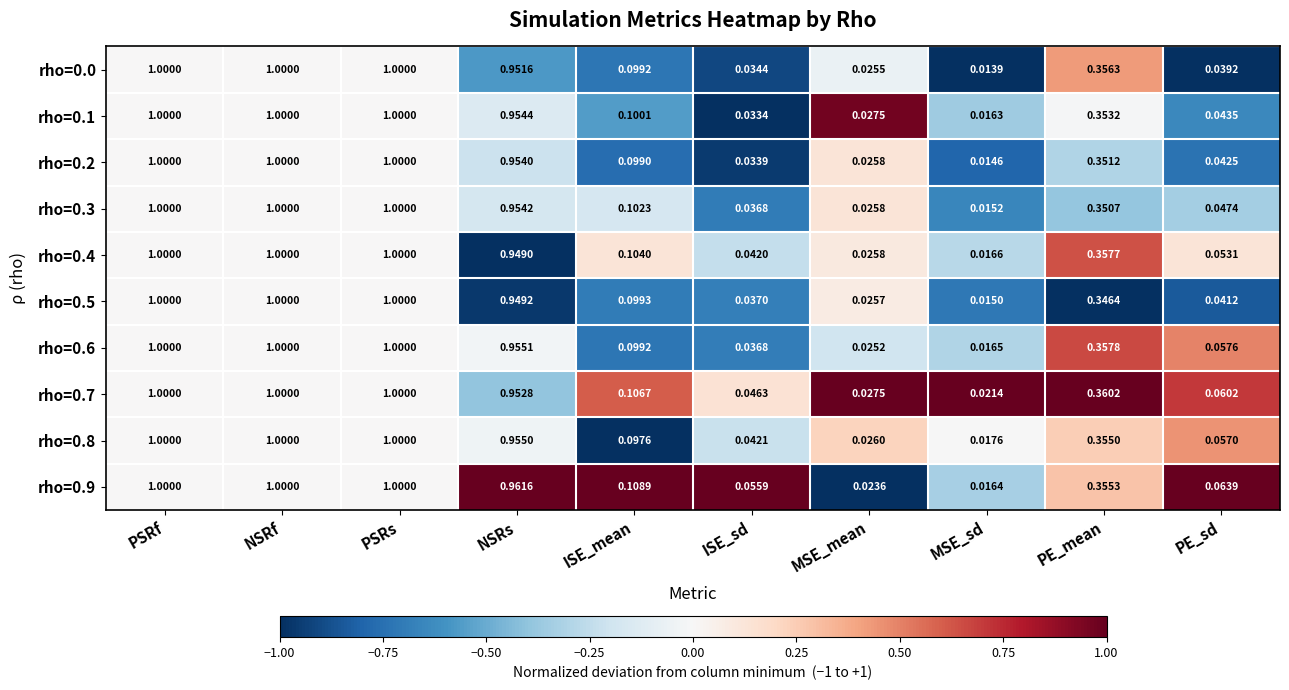

How many series are shown in this chart?

10